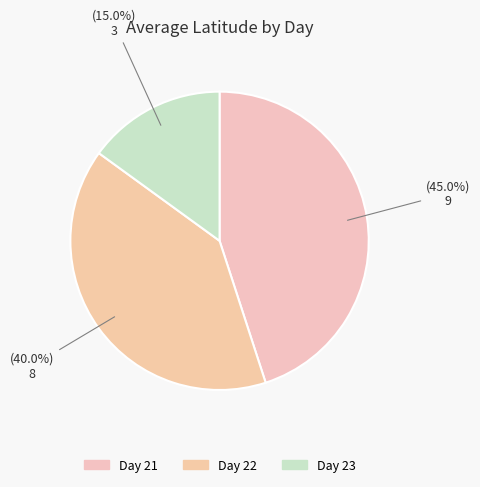

Which slice is the smallest?

23